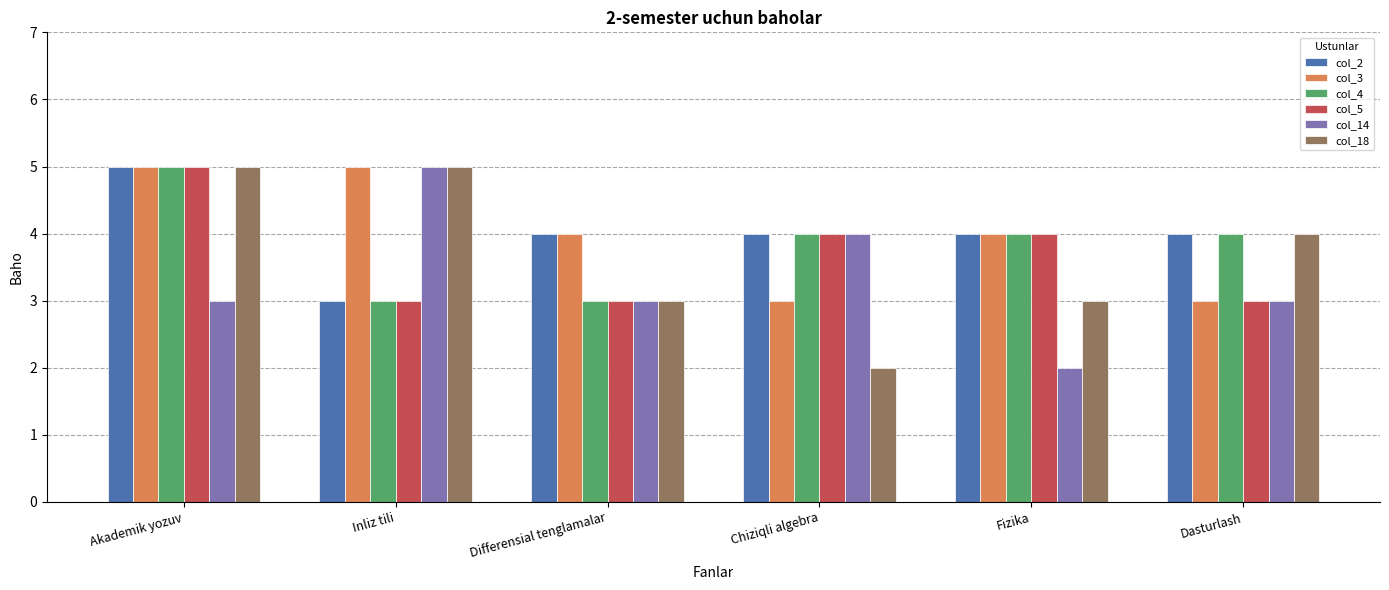

At which category is the sum across all series the highest?

Akademik yozuv